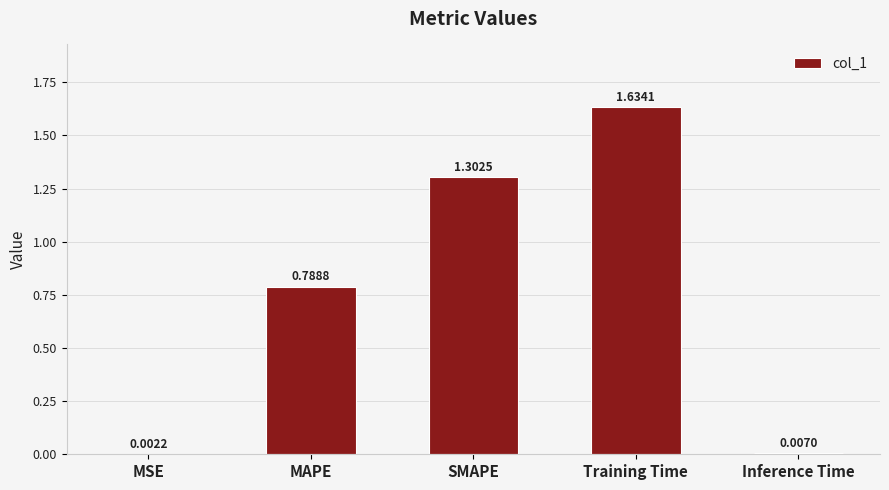

Which label corresponds to the largest value in the chart?

Training Time